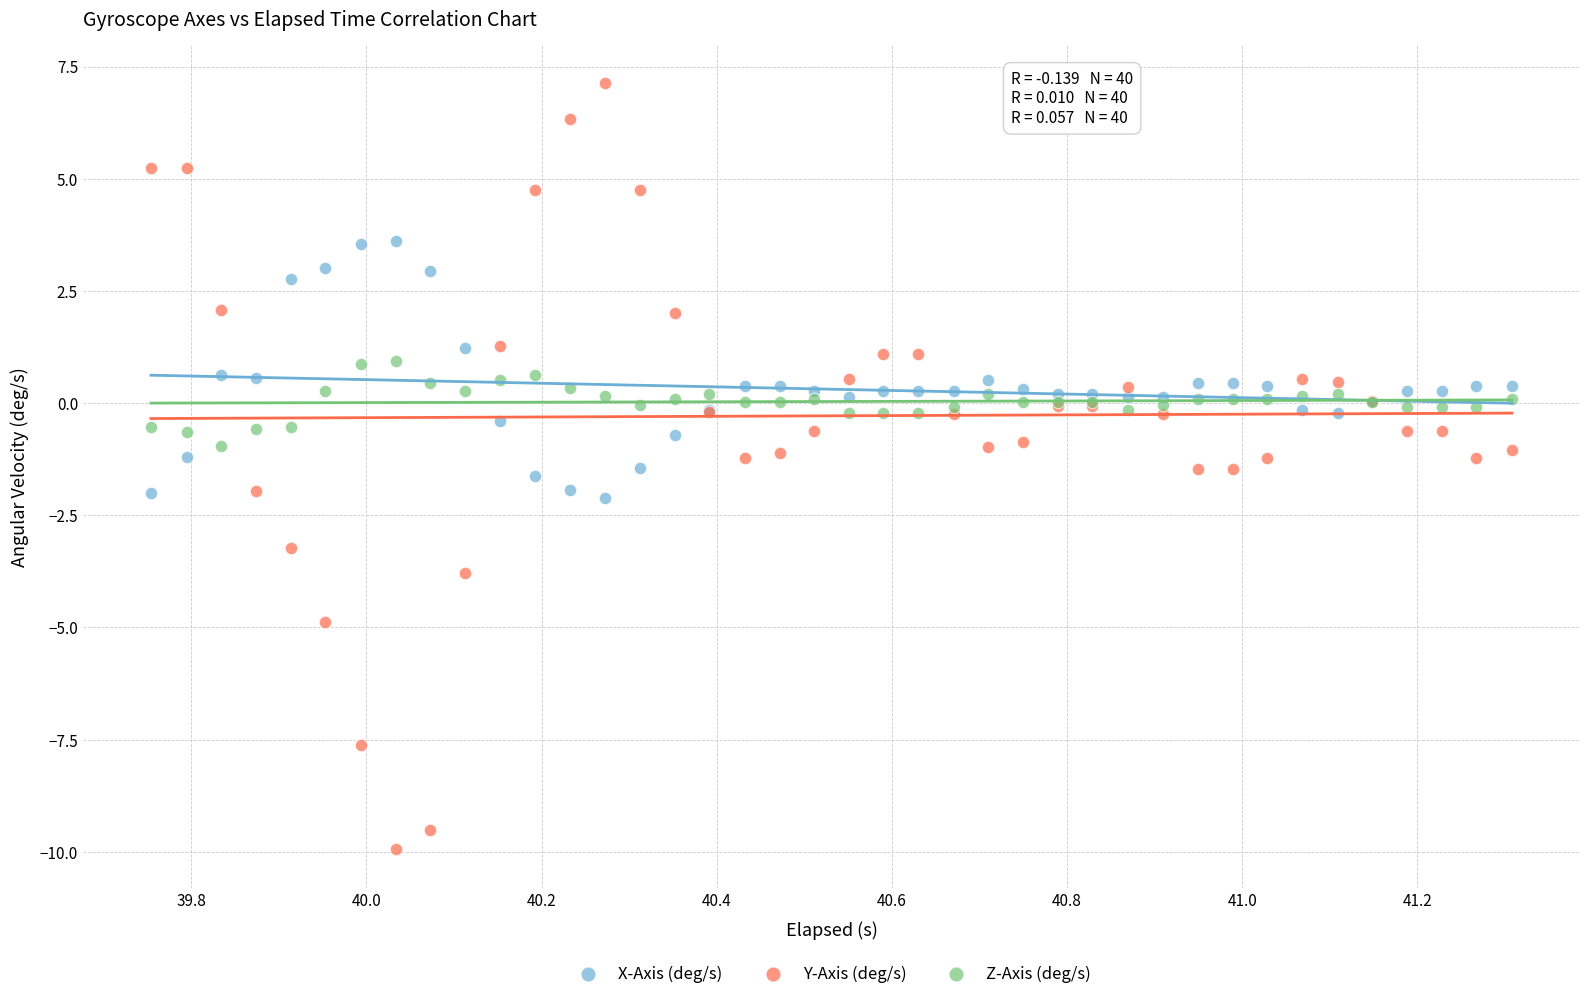

What is the X range (max minus min) for the scatter plot?

1.6